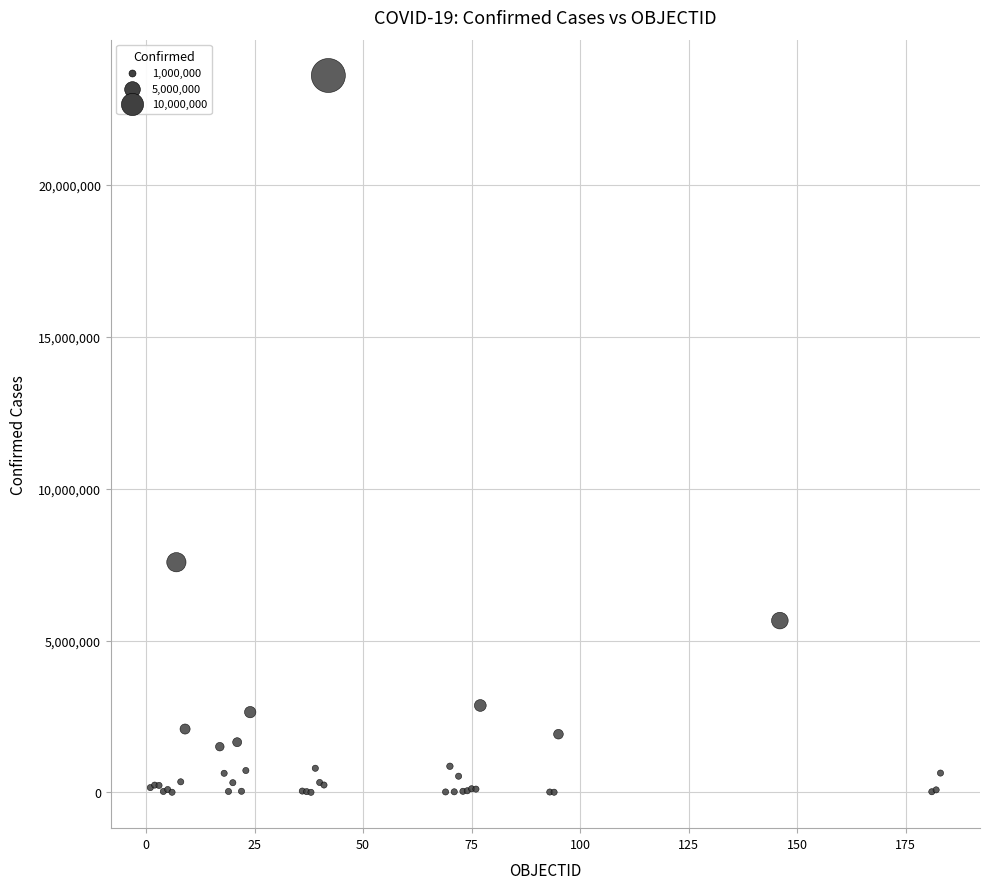

What Y value in the scatter plot is closest to 11799247?

7576335